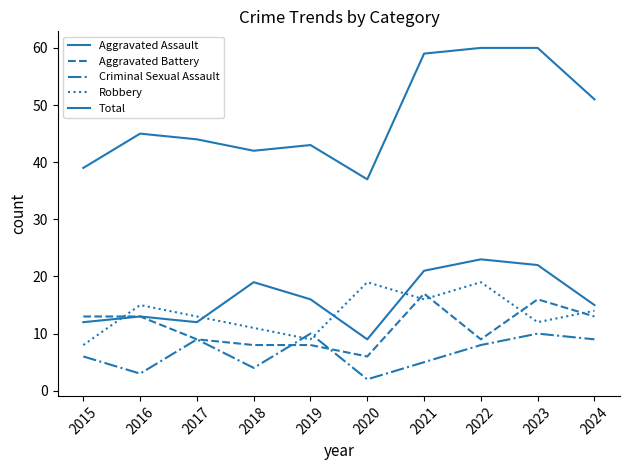

Between 2017 and 2022, which series saw the biggest shift?

Total